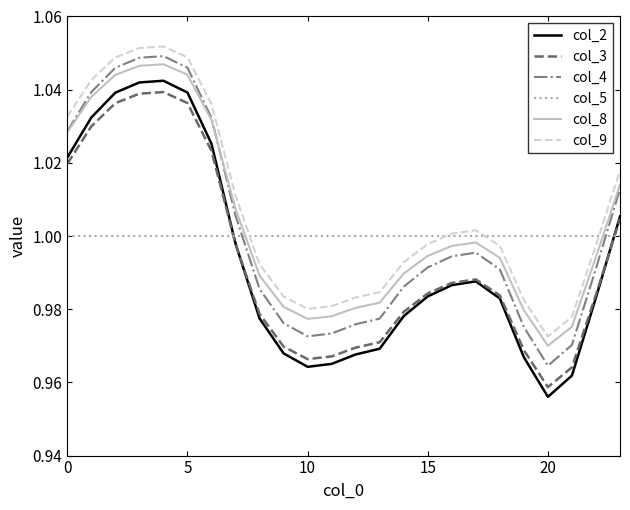

True or false: col_3 and col_8 intersect in this chart.

False